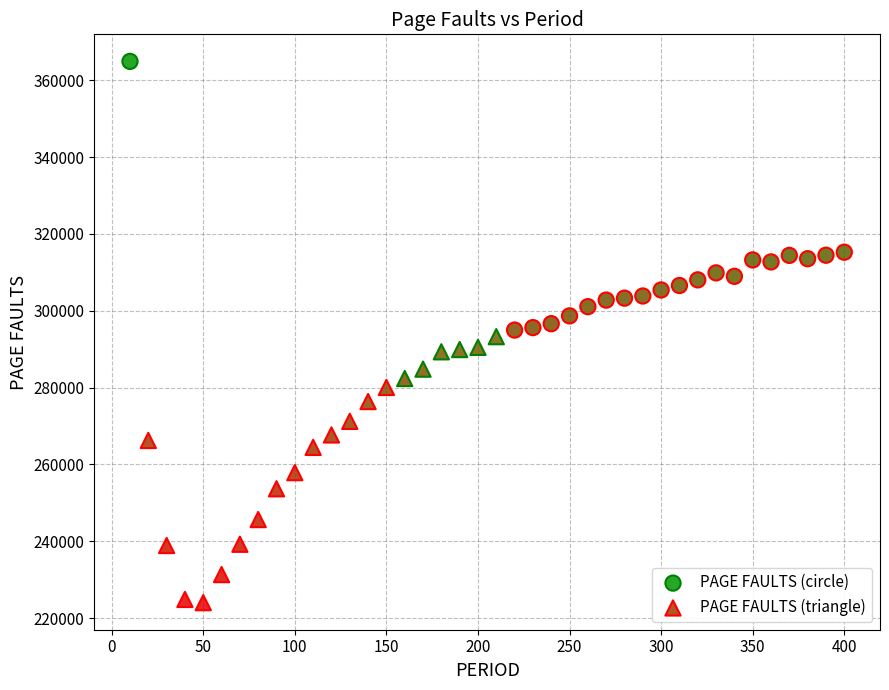

Which series contains the highest Y value?

PAGE FAULTS (circle)